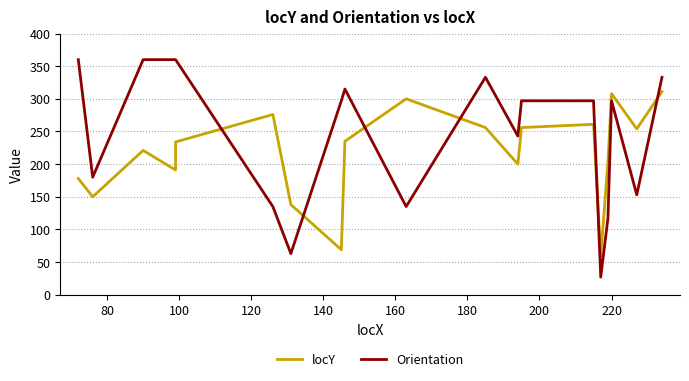

How many series are shown in this chart?

2